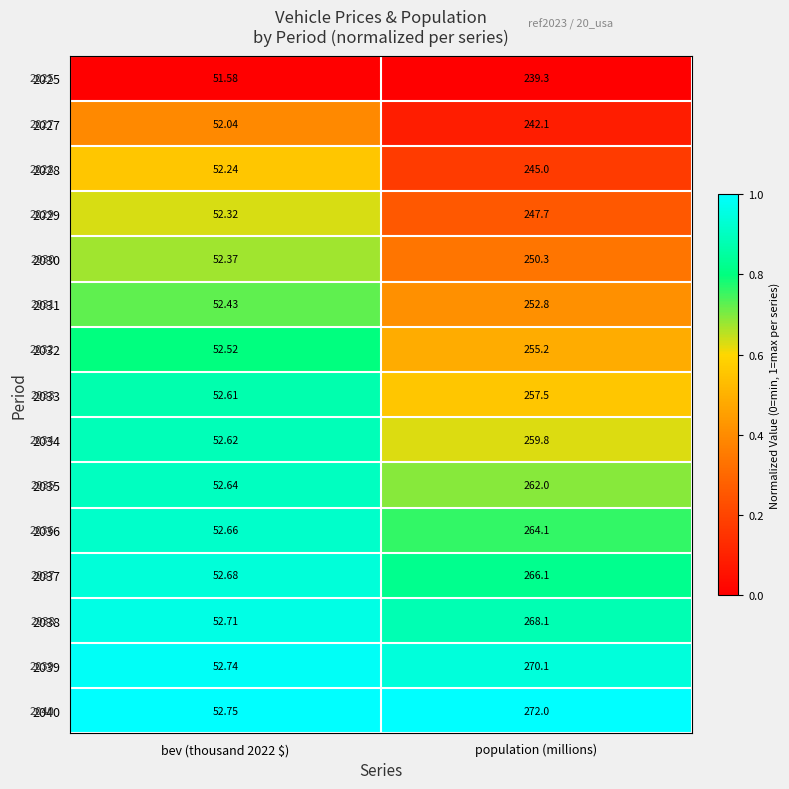

At which category is the sum across all series the highest?

population (millions)